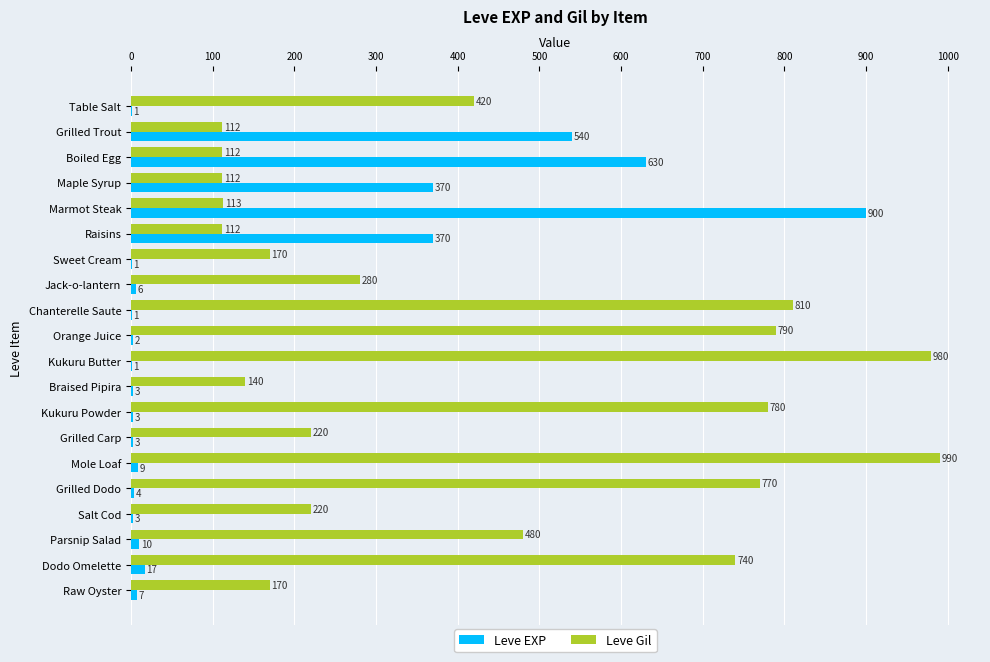

True or false: Leve EXP has a value of 4 at Grilled Dodo.

True